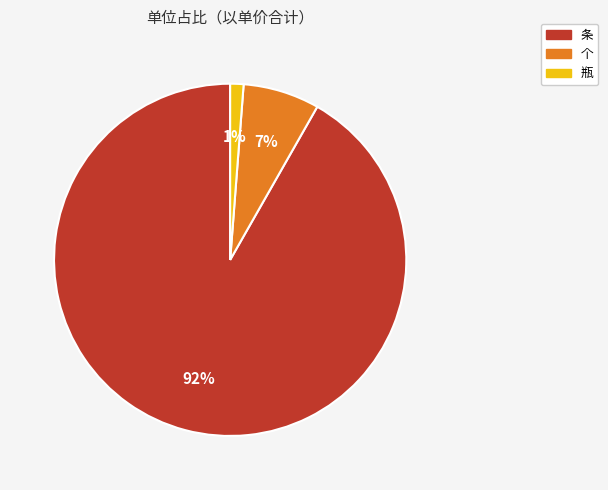

How many slices are in this pie chart?

3